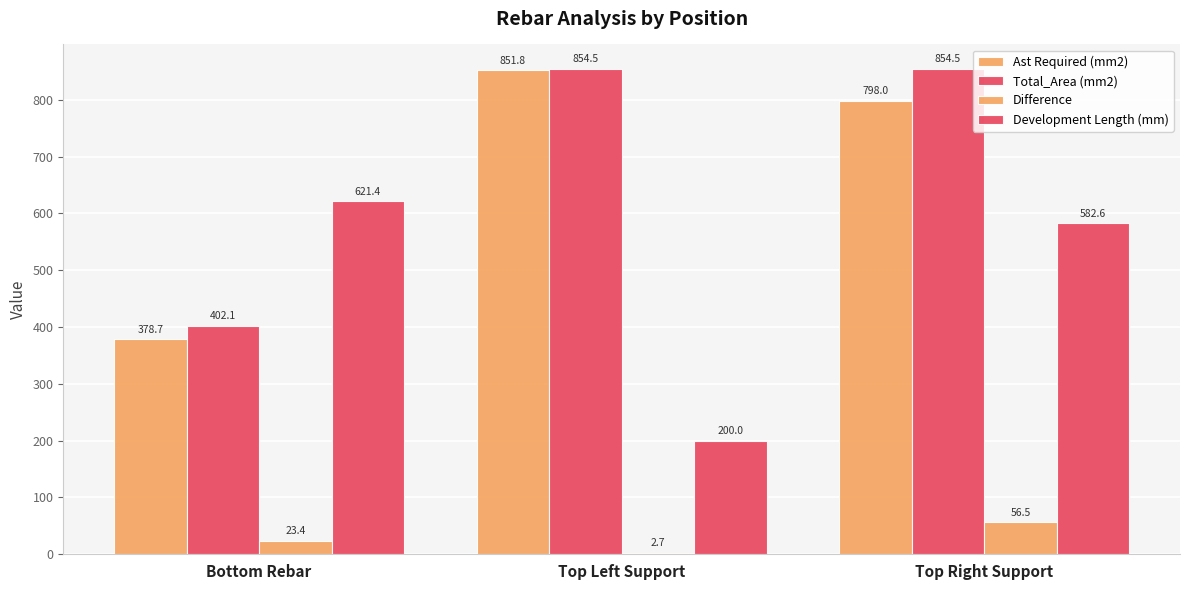

Between Top Left Support and Top Right Support, which series saw the biggest shift?

Development Length (mm)